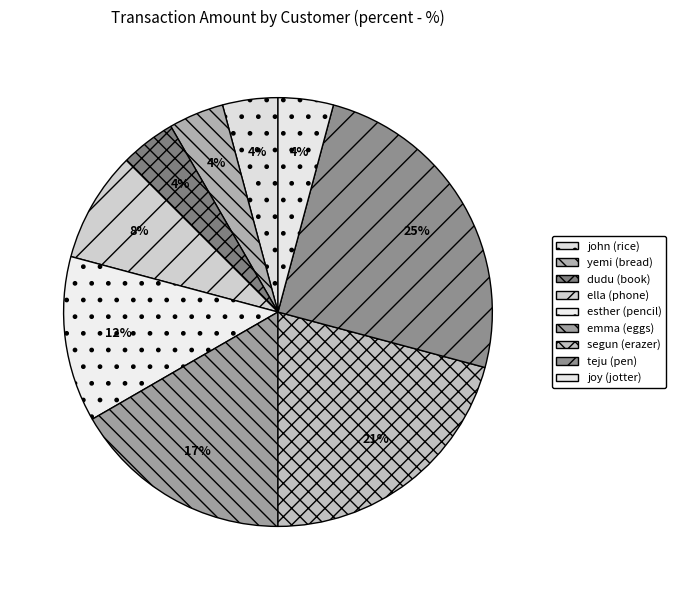

Does any single category account for the majority?

No